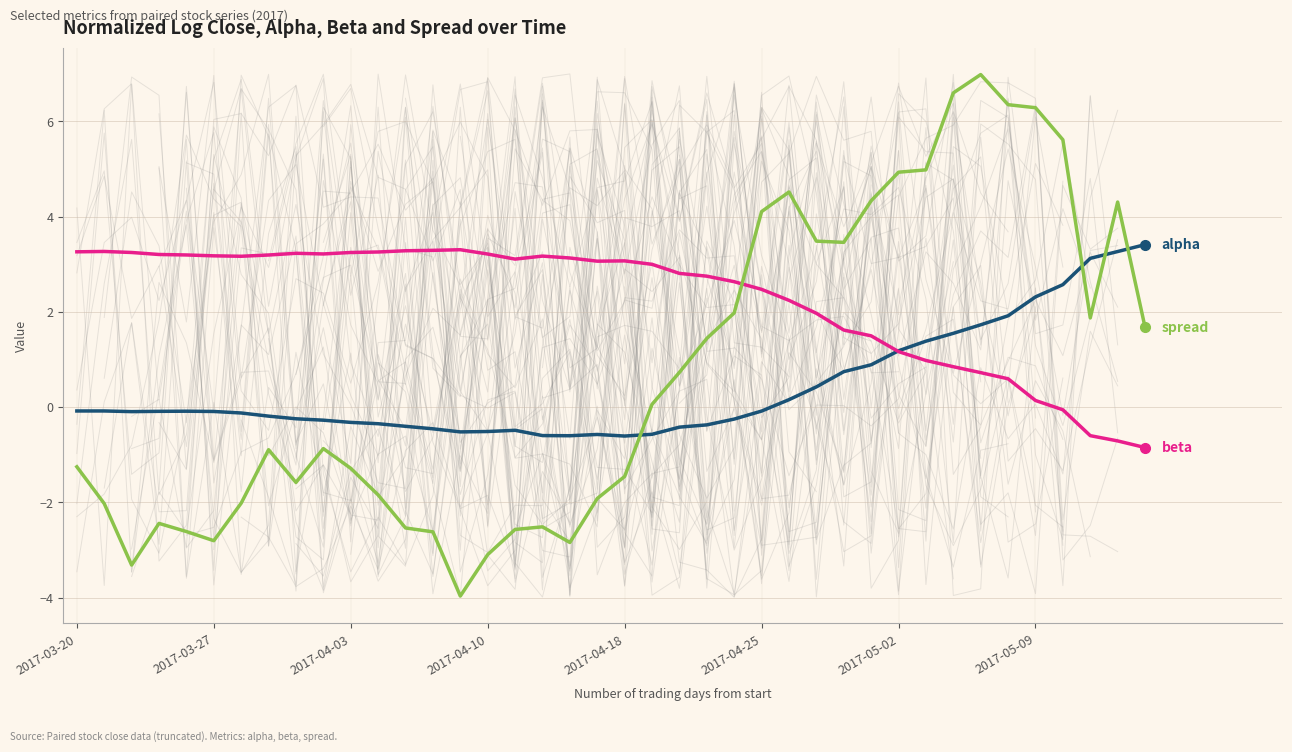

Between 14 and 27, which series saw the biggest shift?

spread